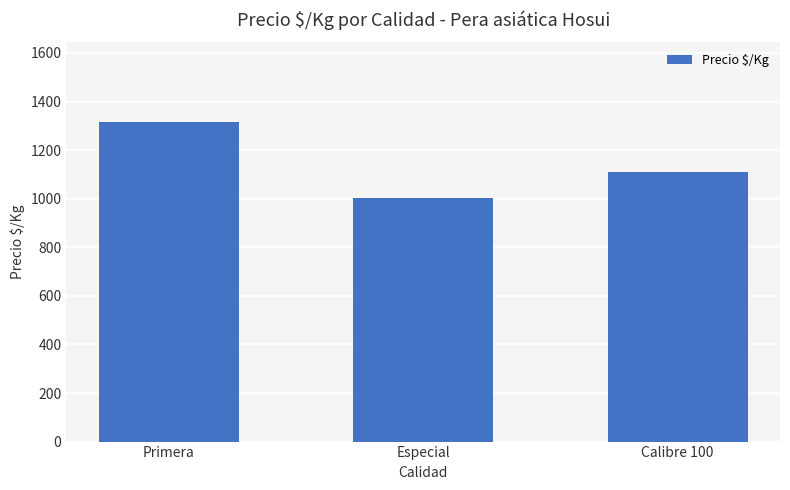

Which category has the lowest value across all series?

Especial